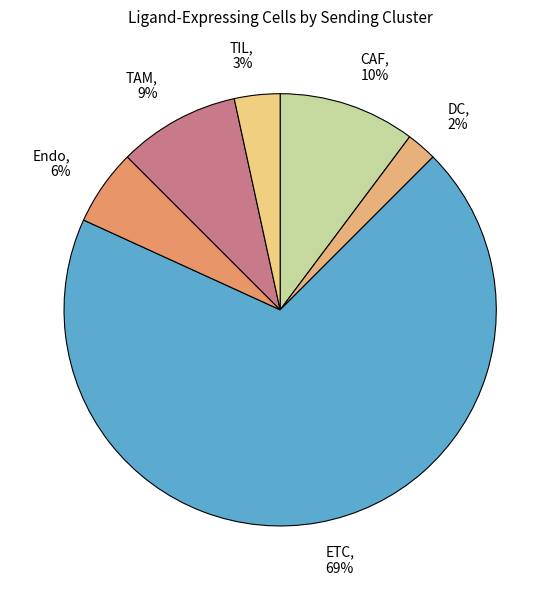

Combined, do Endo and TAM account for over 50%?

No